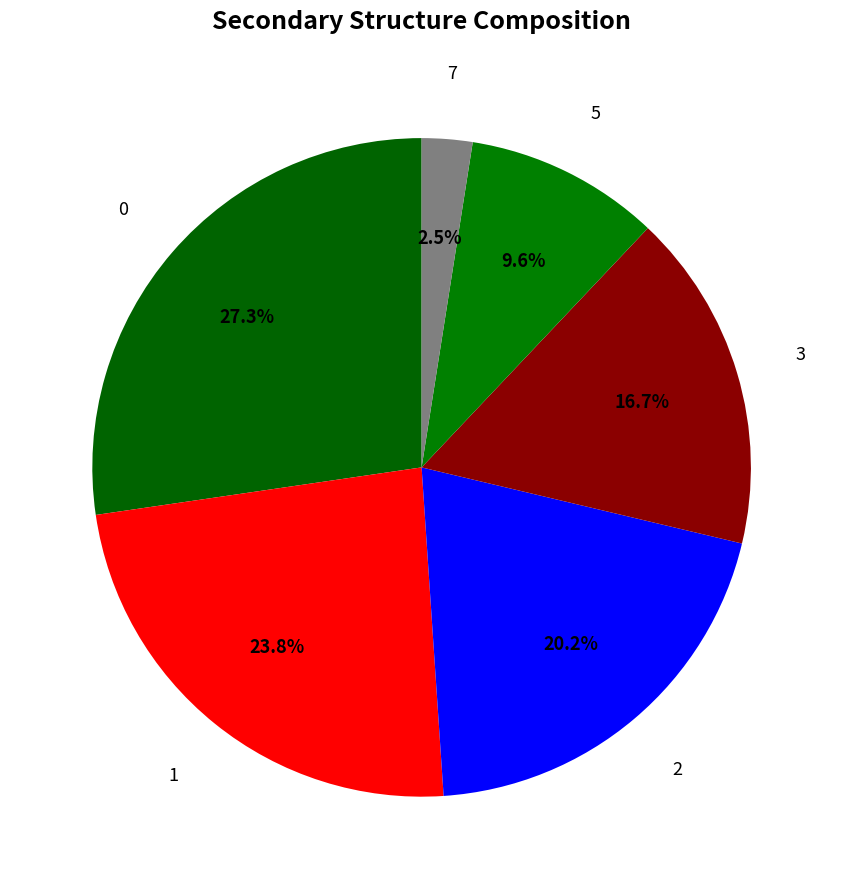

What percentage is the 3 slice, to the nearest percent?

17%